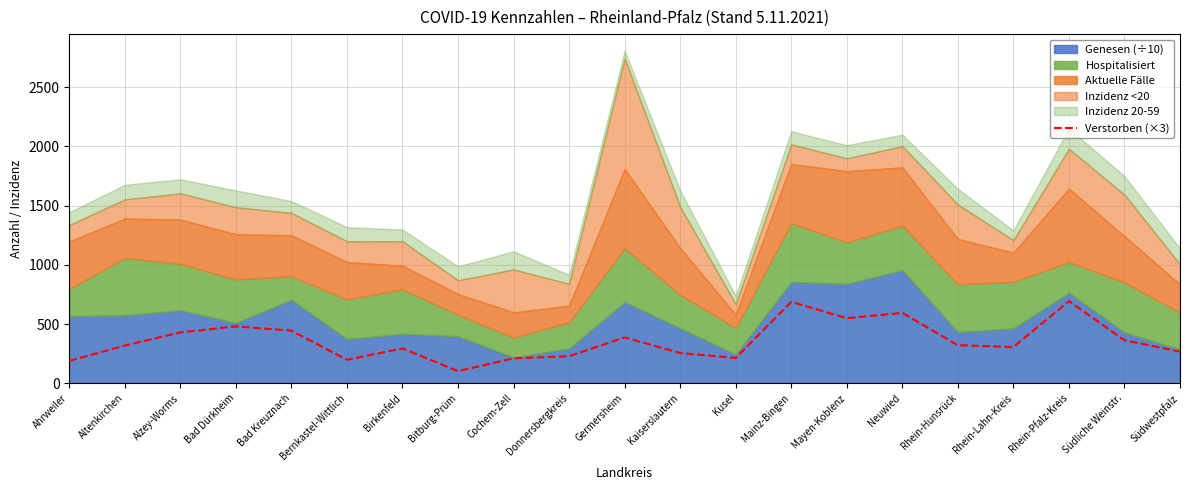

What is the label of the 9th point from the right?

Kusel